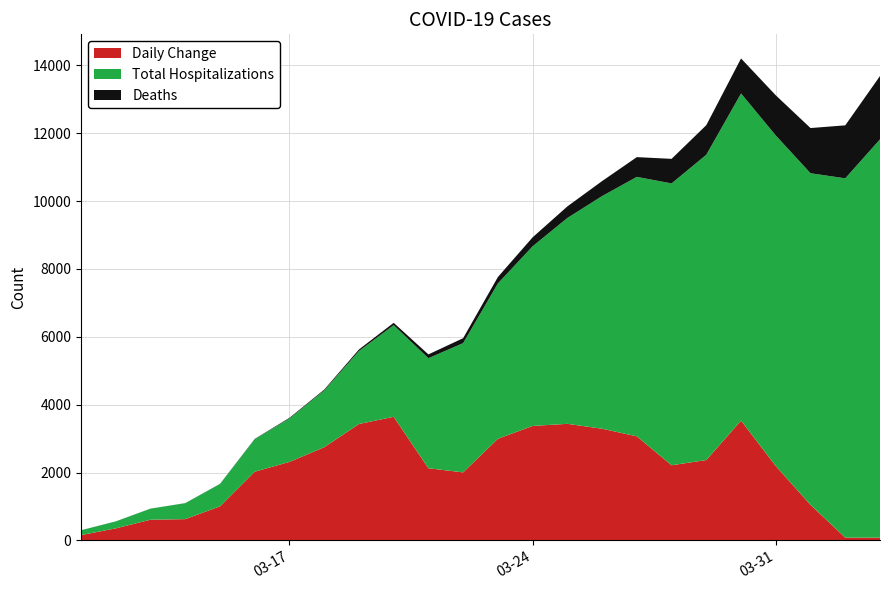

Reading left to right, what are all the values shown in this chart?

Daily Change: 0=156	1=355	2=610	3=627	4=1004	5=2025	6=2314	7=2746	8=3431	9=3644	10=2127	11=2005	12=2996	13=3374	14=3436	15=3292	16=3067	17=2215	18=2369	19=3531	20=2192	21=1047	22=82	23=82
Total Hospitalizations: 0=143	1=204	2=325	3=470	4=658	5=957	6=1282	7=1673	8=2150	9=2700	10=3243	11=3810	12=4578	13=5295	14=6067	15=6857	16=7648	17=8307	18=8998	19=9642	20=9743	21=9775	22=10590	23=11739
Deaths: 0=1	1=2	2=2	3=2	4=4	5=9	6=18	7=25	8=46	9=69	10=112	11=145	12=189	13=264	14=341	15=442	16=582	17=724	18=872	19=1033	20=1184	21=1332	22=1562	23=1867